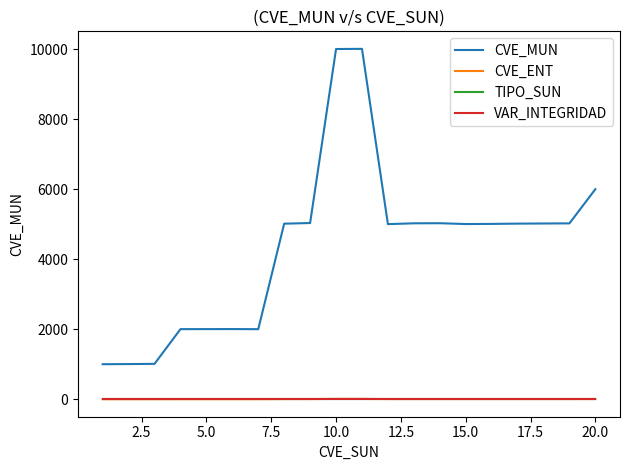

In CVE_MUN, how many points are higher than both neighbors (excluding endpoints)?

3